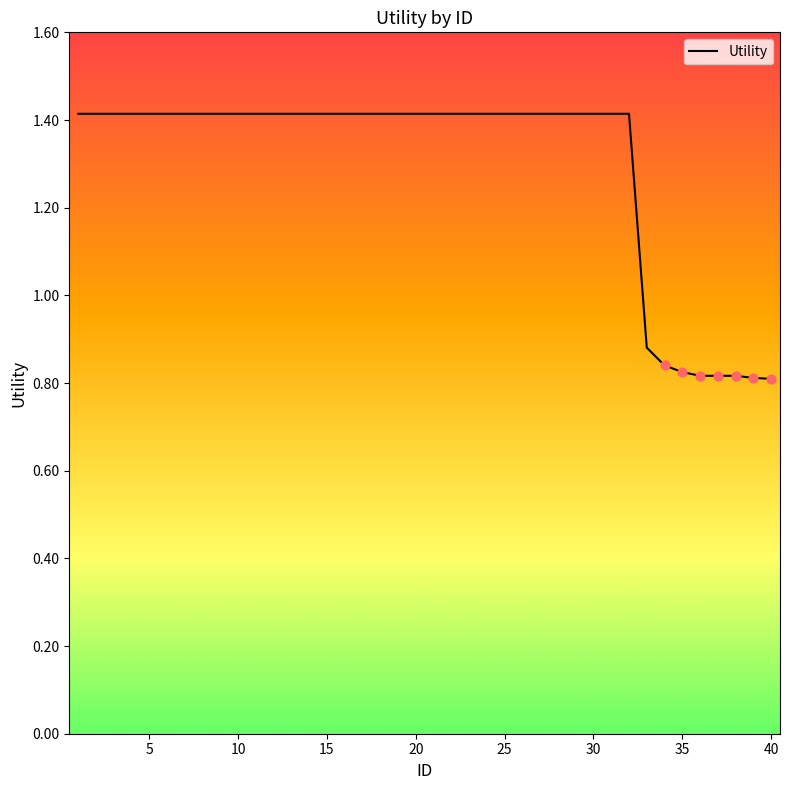

What is the greatest value displayed?

1.4